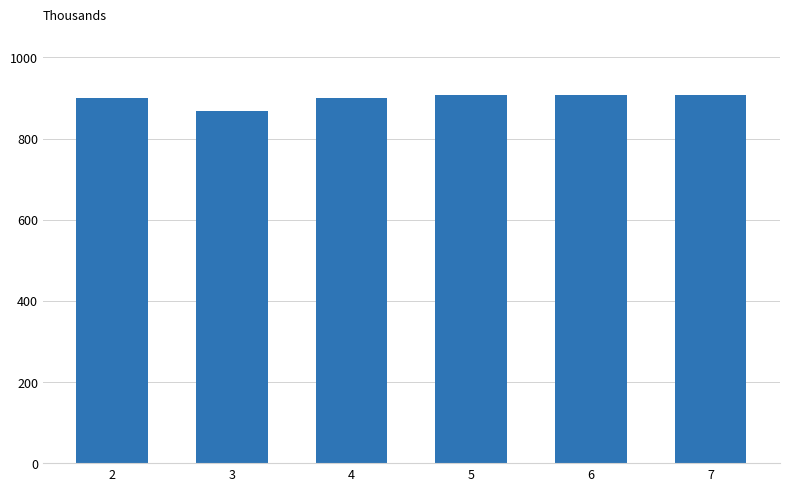

What is the difference between the values at 3 and 4?

33.3